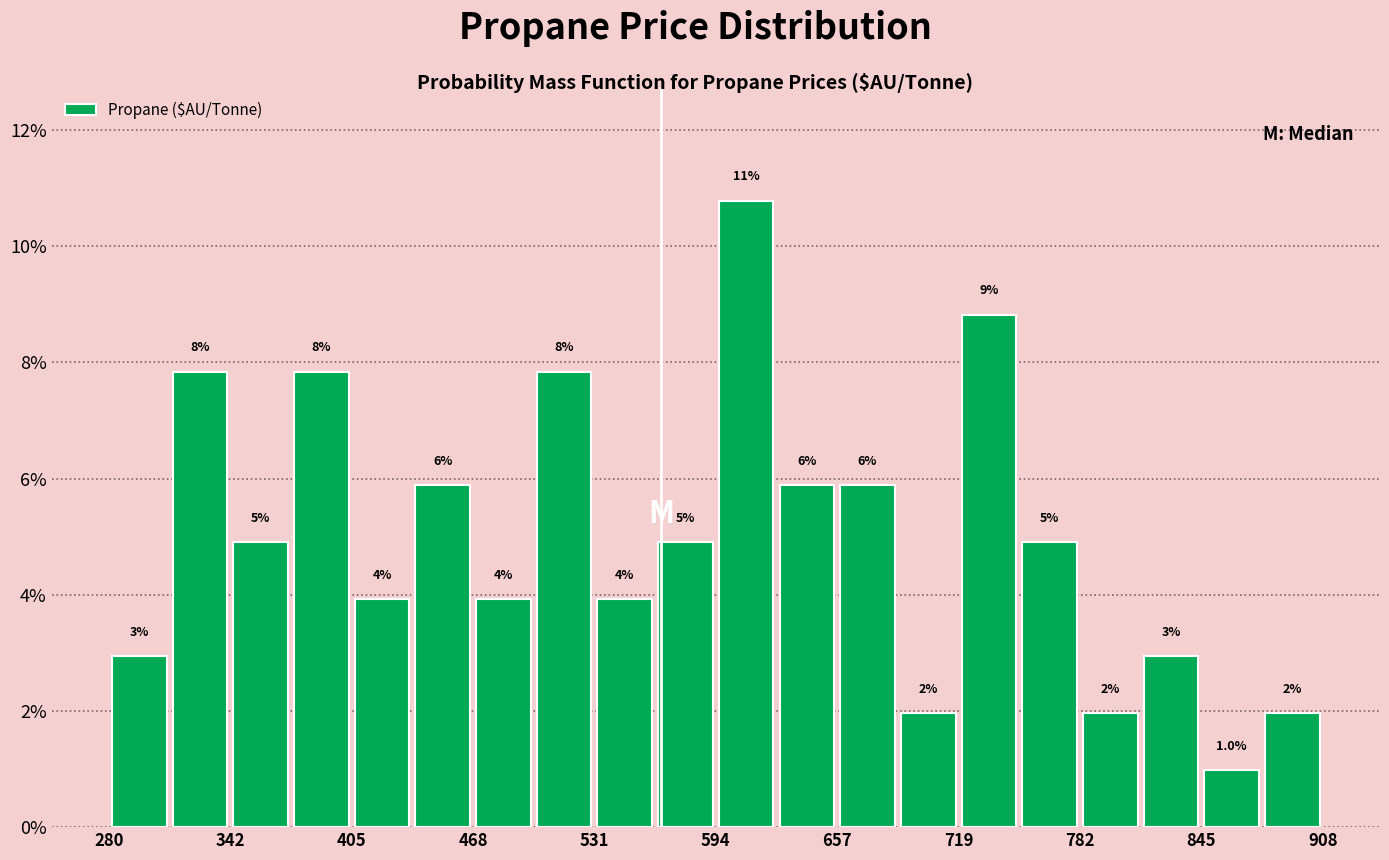

Read against the x-axis, roughly where is the centre of the tallest bar?

610